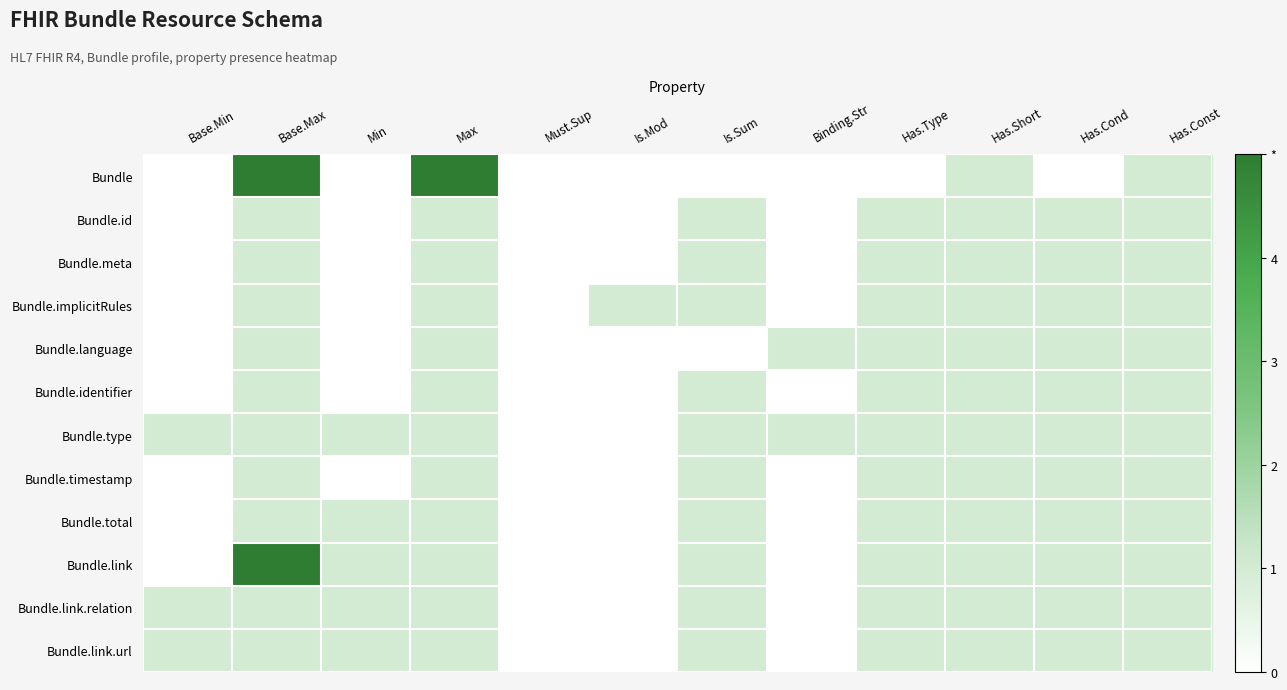

Which series has the largest range (max minus min)?

Bundle